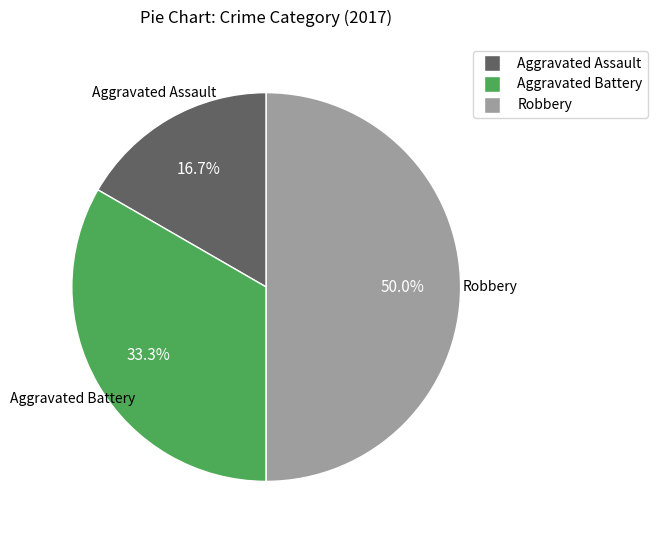

How many slices are in this pie chart?

3